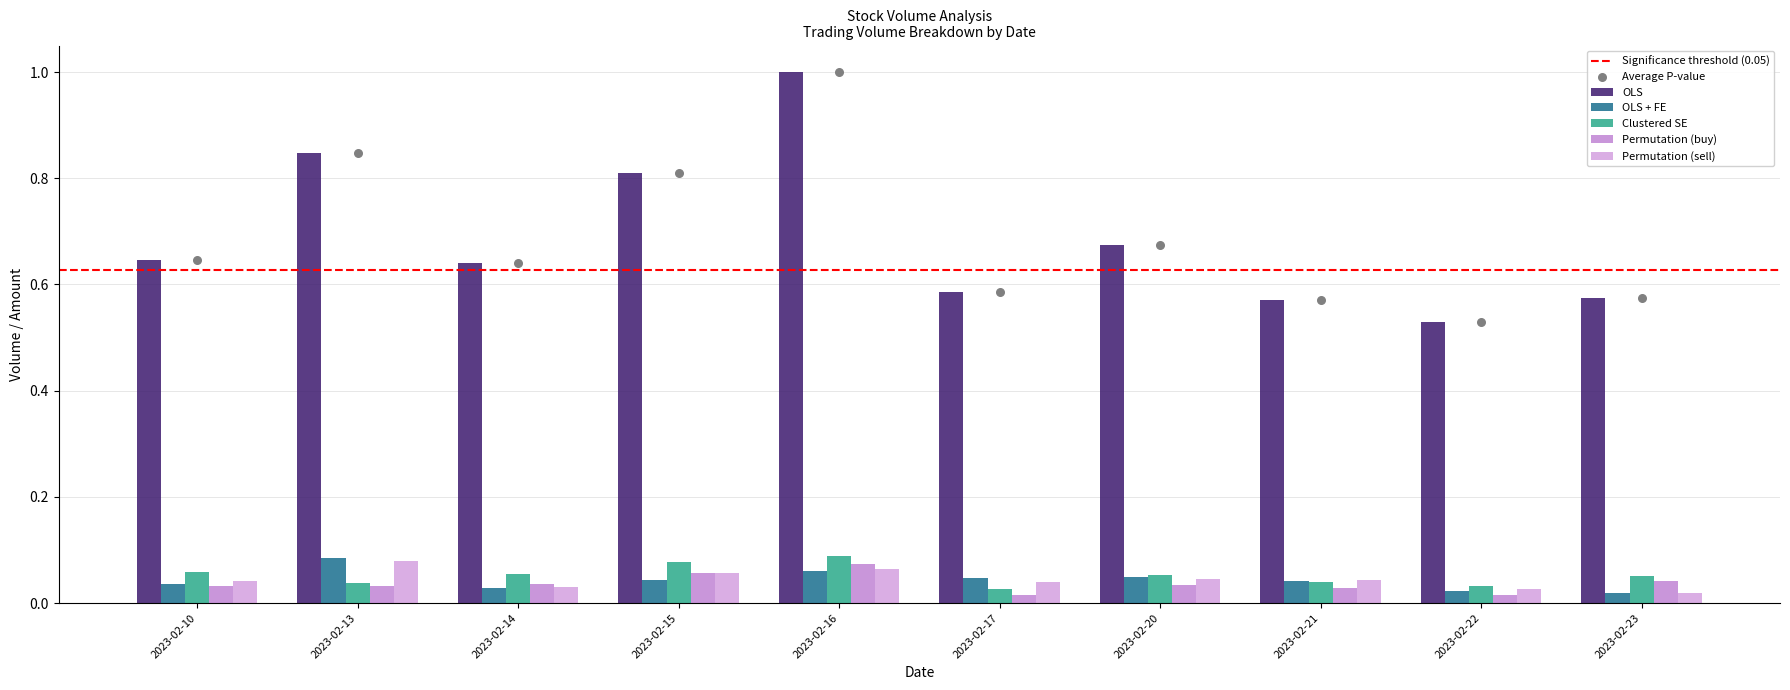

At how many categories does at least one series exceed 0?

10